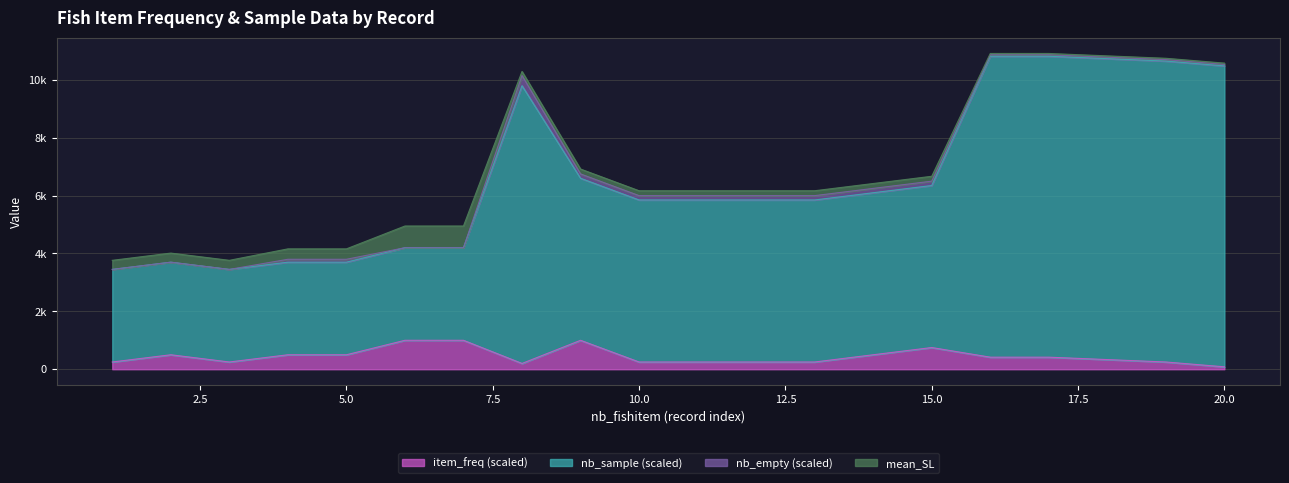

How many data points in nb_sample are above 5850?

9